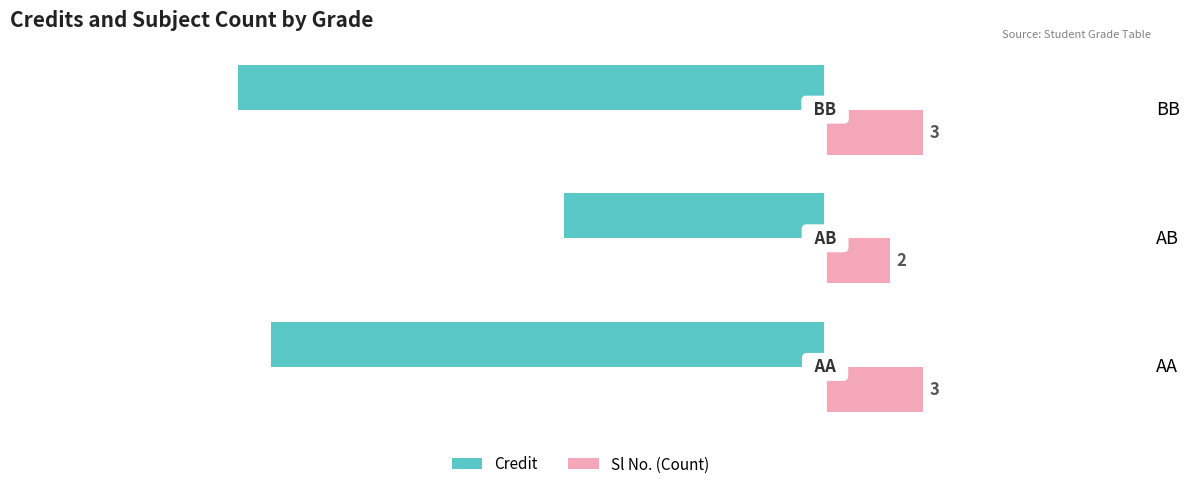

At which category is the sum across all series the highest?

AB